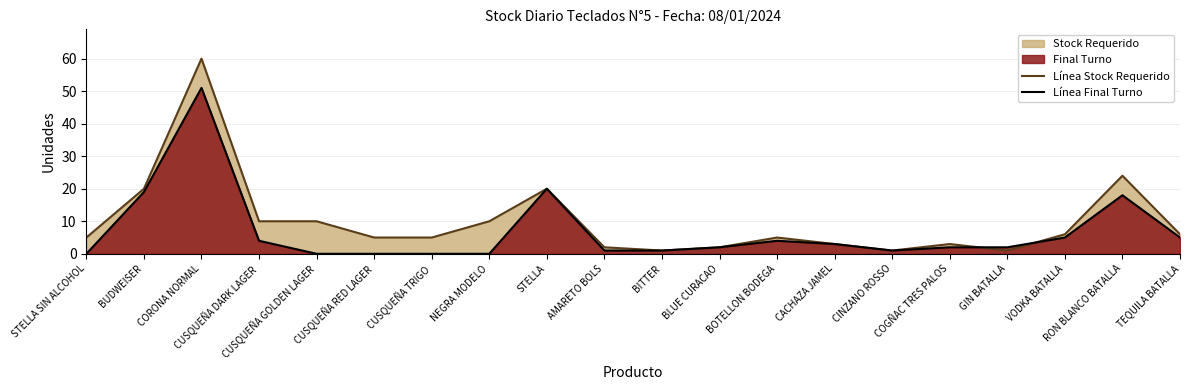

The value of Línea Stock Requerido at BOTELLON BODEGA is 7. True or false?

False